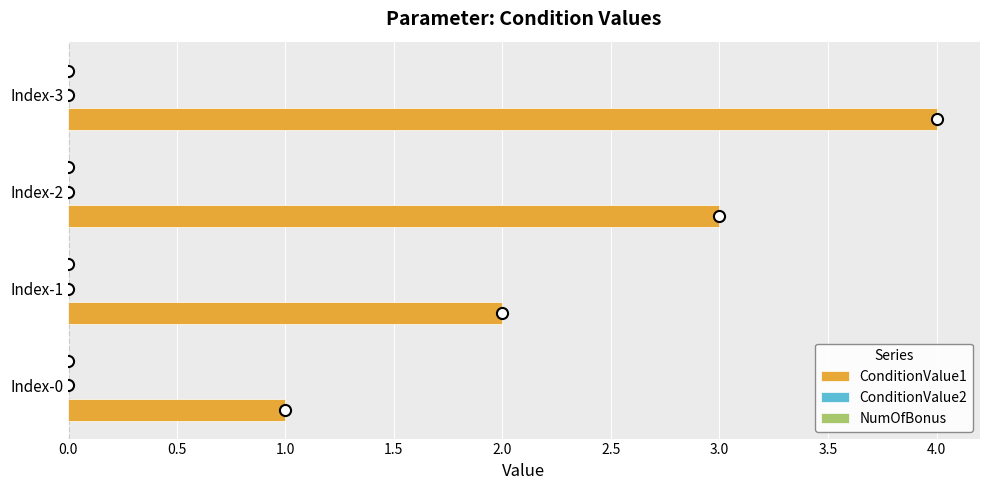

Is it true that the value at Index-1 is 3?

False